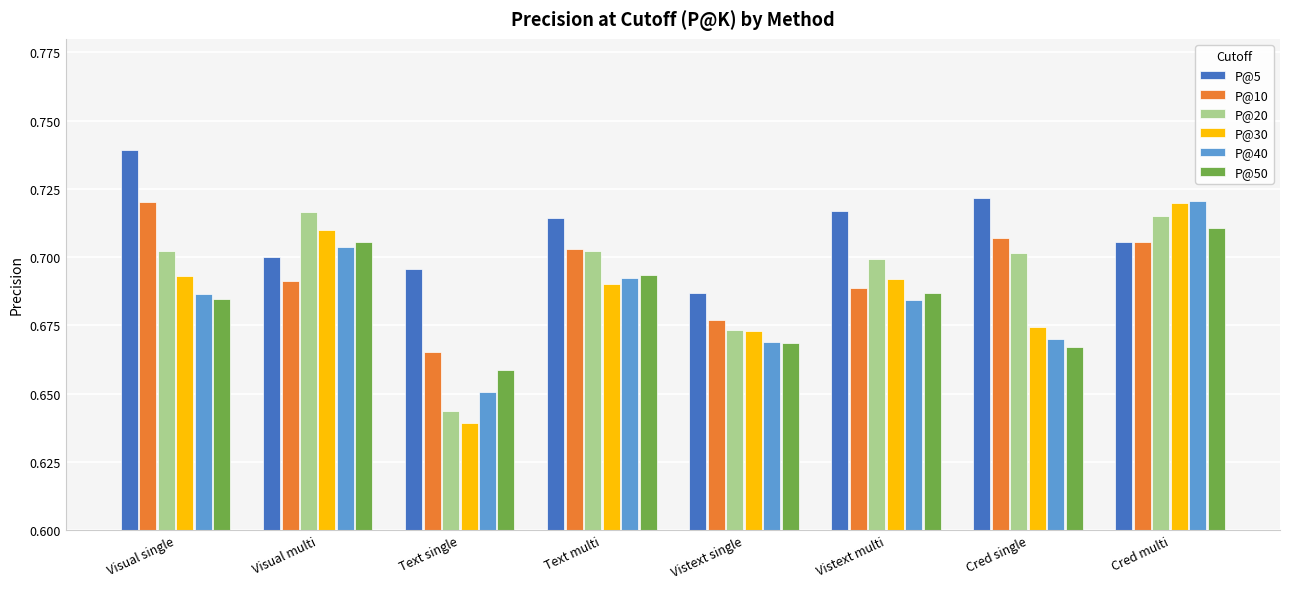

How many bars are there in each group?

6